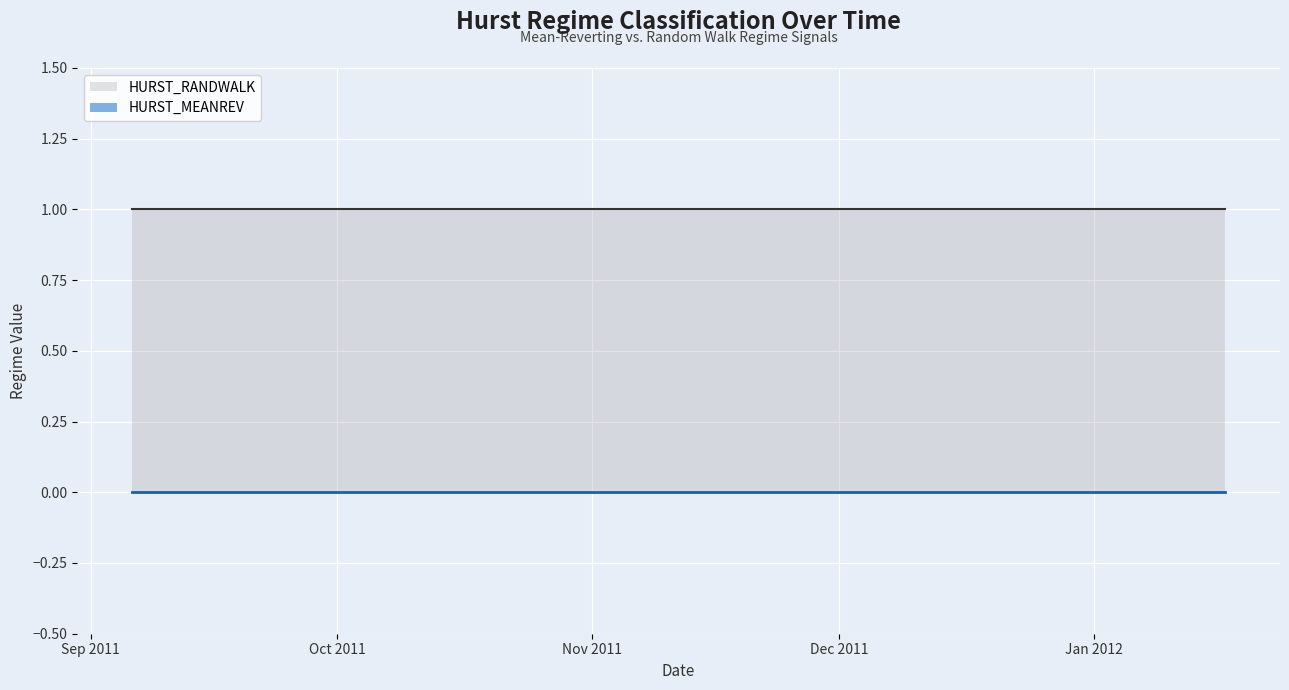

True or false: HURST_RANDWALK and HURST_MEANREV intersect in this chart.

False